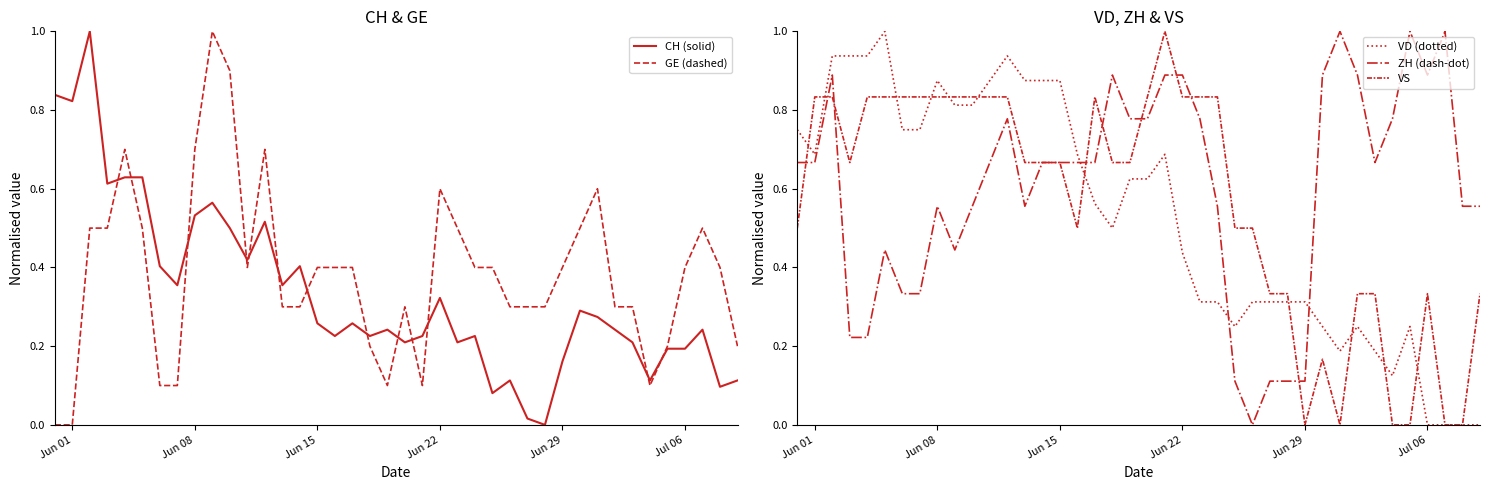

How many times do VD (dotted) and VS cross each other?

11